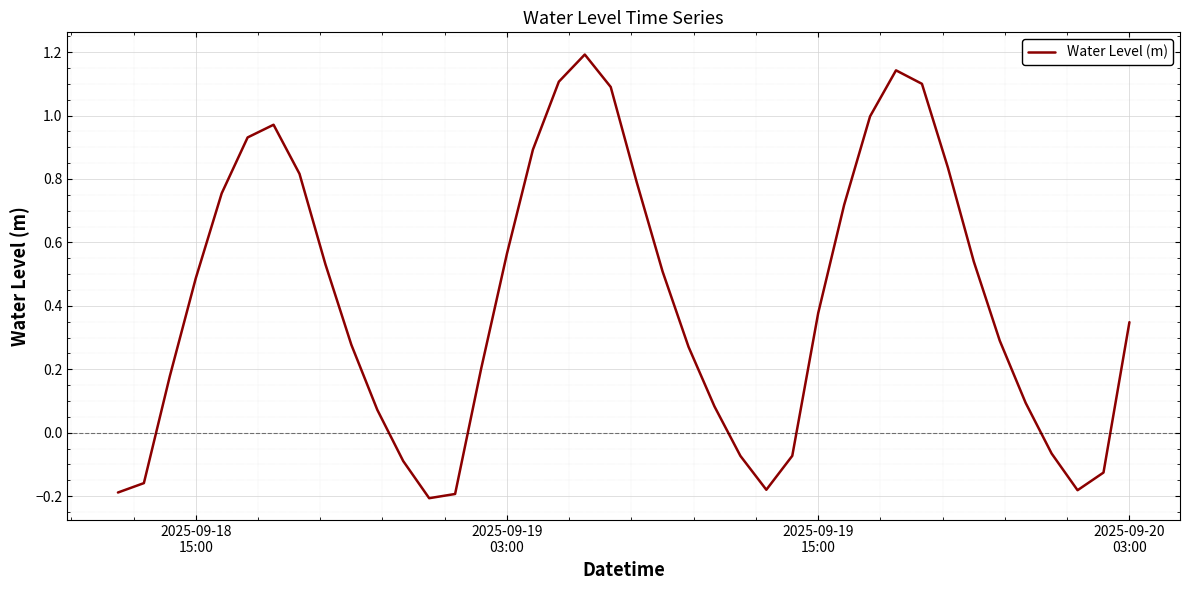

What is the greatest value displayed?

1.2